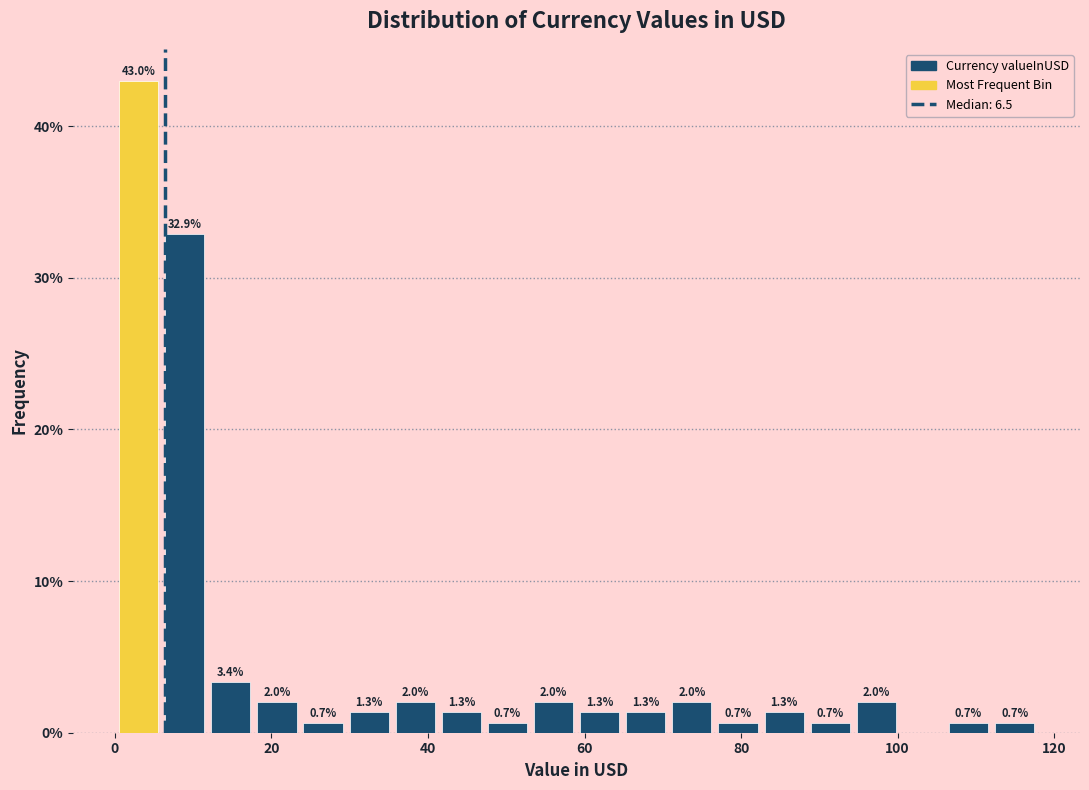

Read against the x-axis, roughly where is the centre of the tallest bar?

4